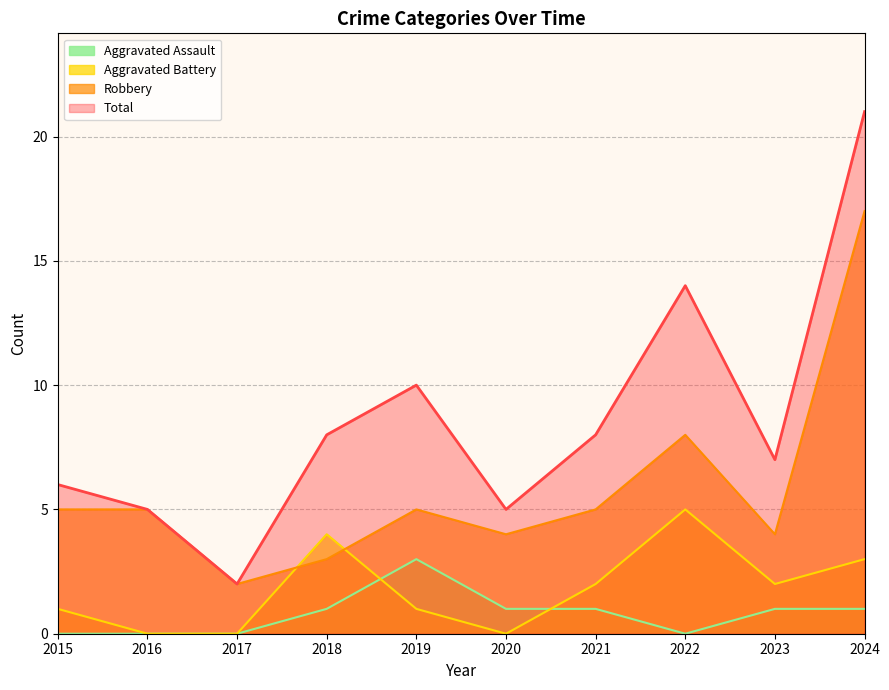

Reading left to right, transcribe all the data shown in this chart.

Aggravated Assault: 0	0	0	1	3	1	1	0	1	1
Aggravated Battery: 1	0	0	4	1	0	2	5	2	3
Robbery: 5	5	2	3	5	4	5	8	4	17
Total: 6	5	2	8	10	5	8	14	7	21